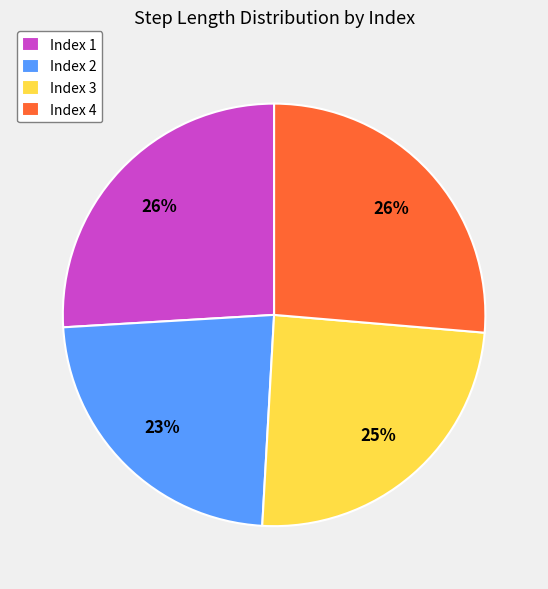

Is there a majority slice in this chart?

No